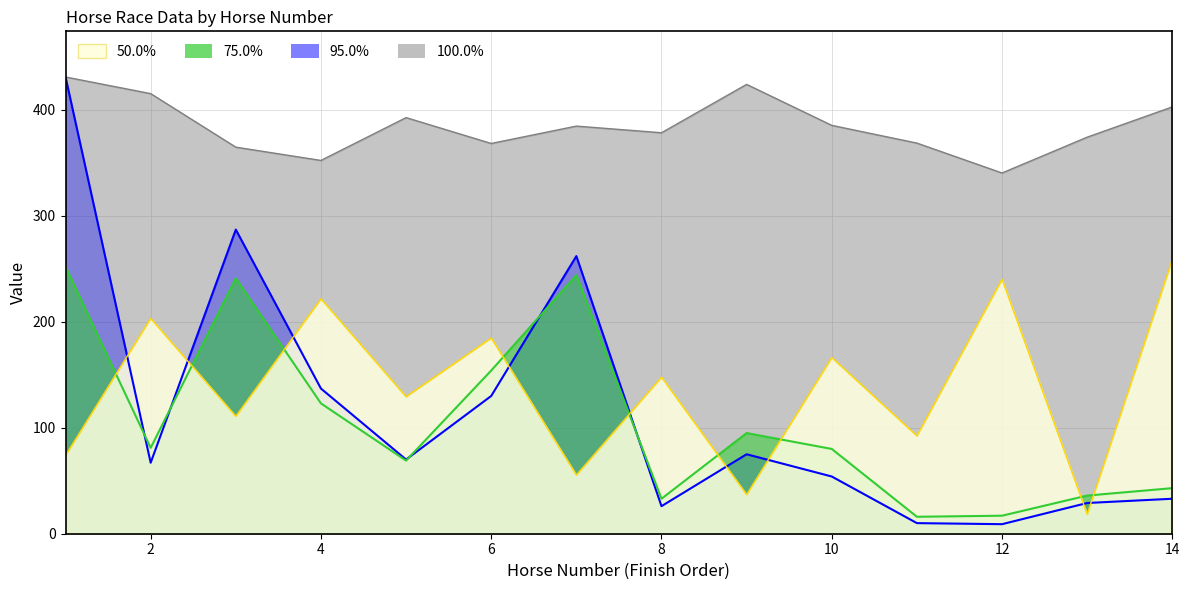

At how many categories does at least one series exceed 239?

14